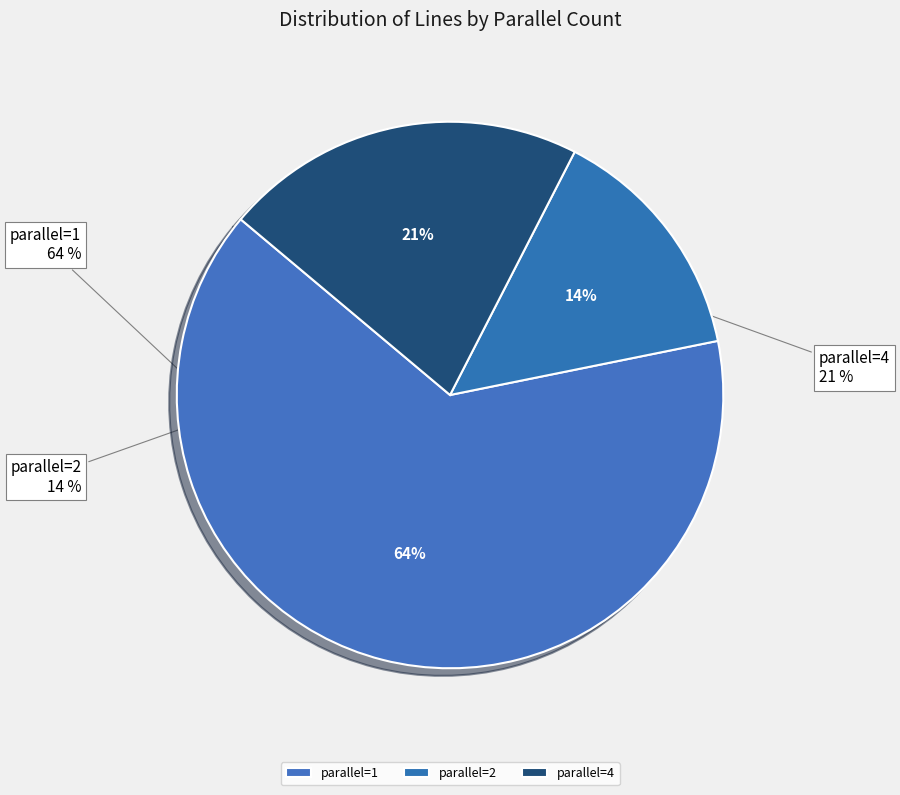

What is the smallest slice in the pie chart?

2